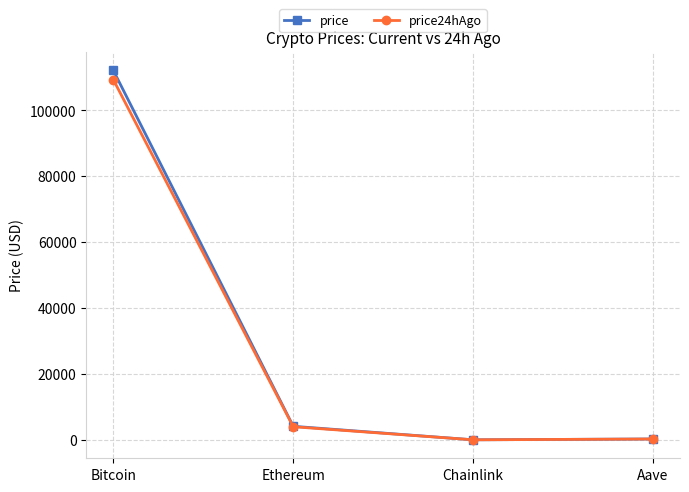

Is this an area chart (filled region under the line)?

No